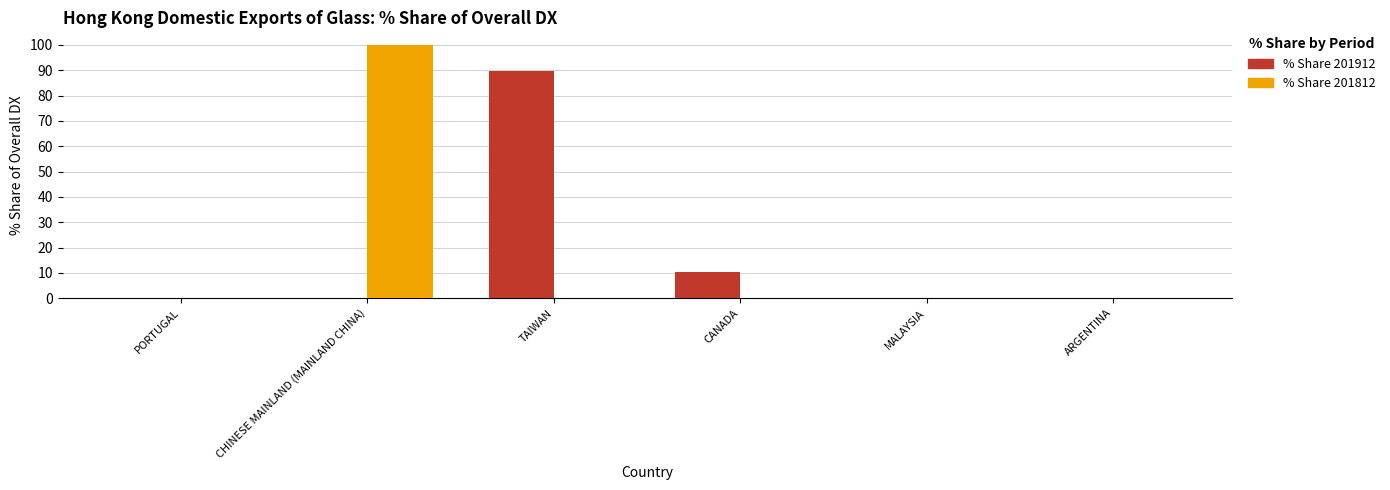

Between CHINESE MAINLAND (MAINLAND CHINA) and TAIWAN, which series saw the biggest shift?

% Share 201812